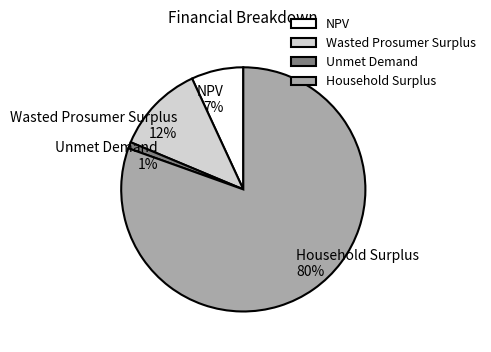

Count the number of slices in the pie.

4